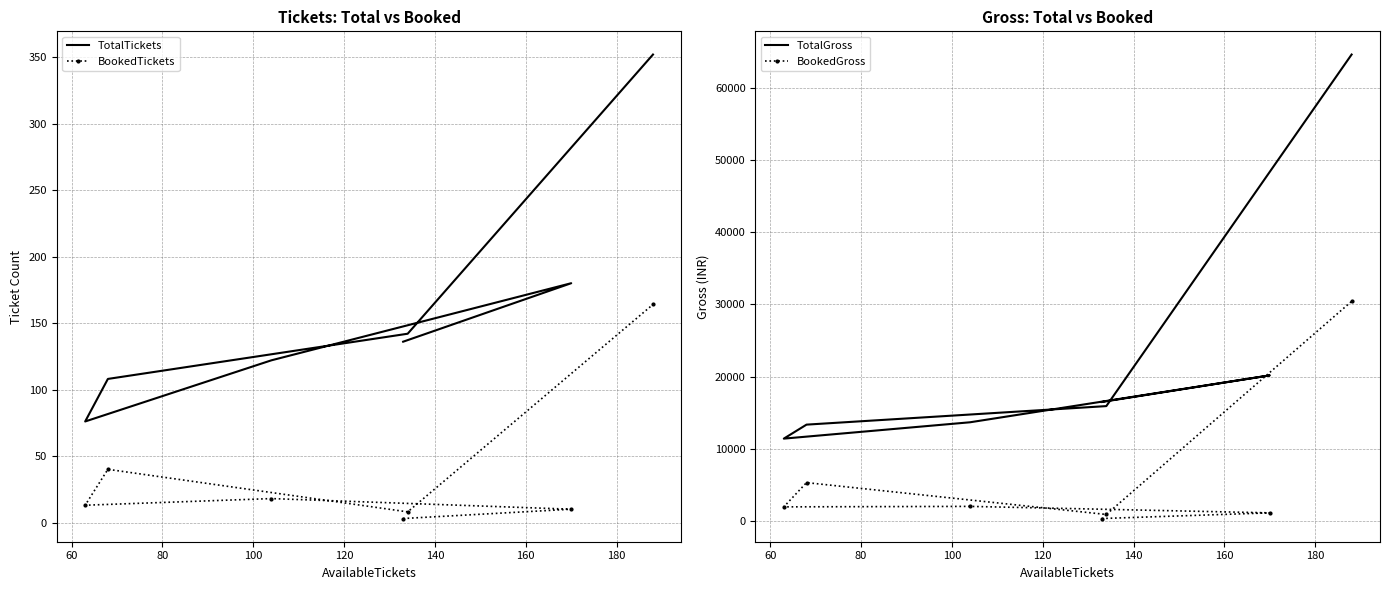

How many data points in TotalTickets are above 136?

3